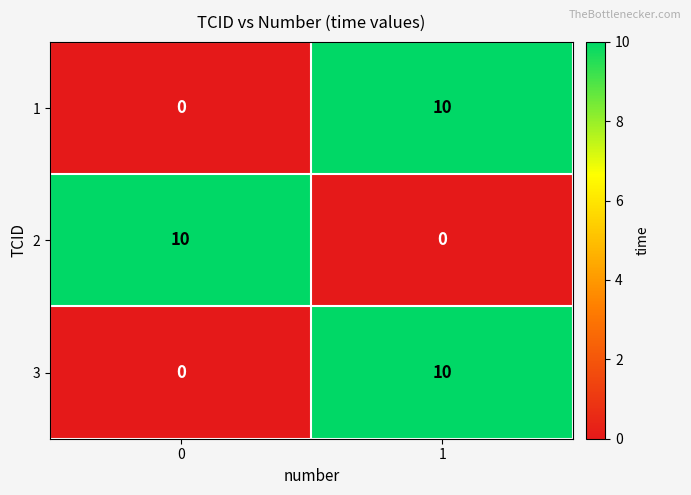

What is the spread (max minus min) of values at 1?

10